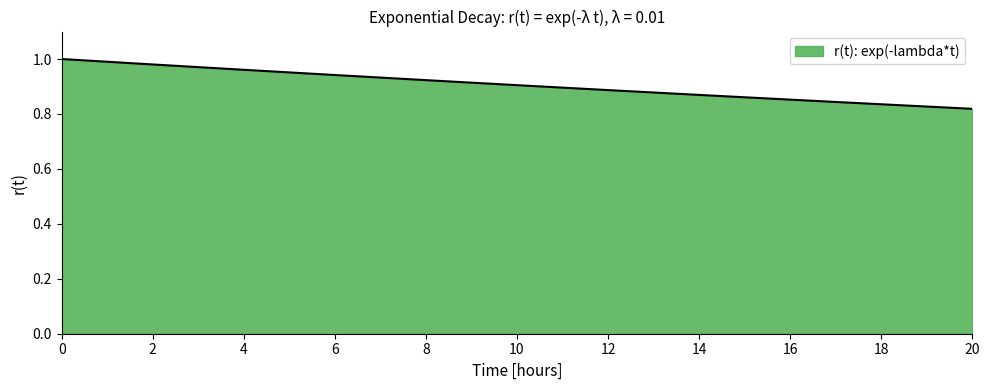

Is it true that the value at 8 is 1.5?

False